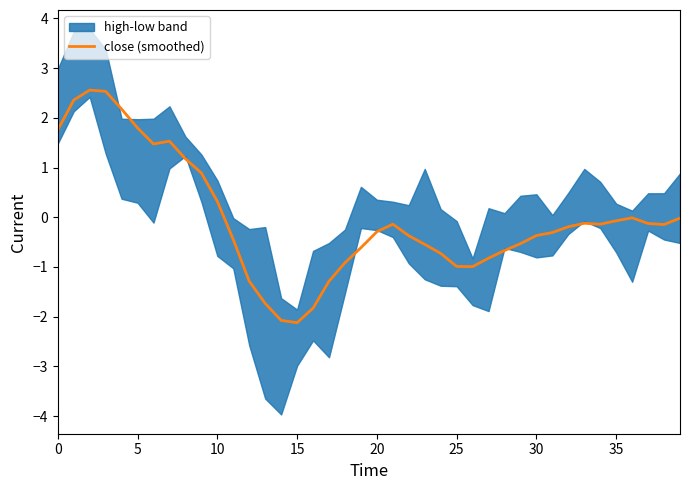

What is the highest value of the close (smoothed) series?

2.6